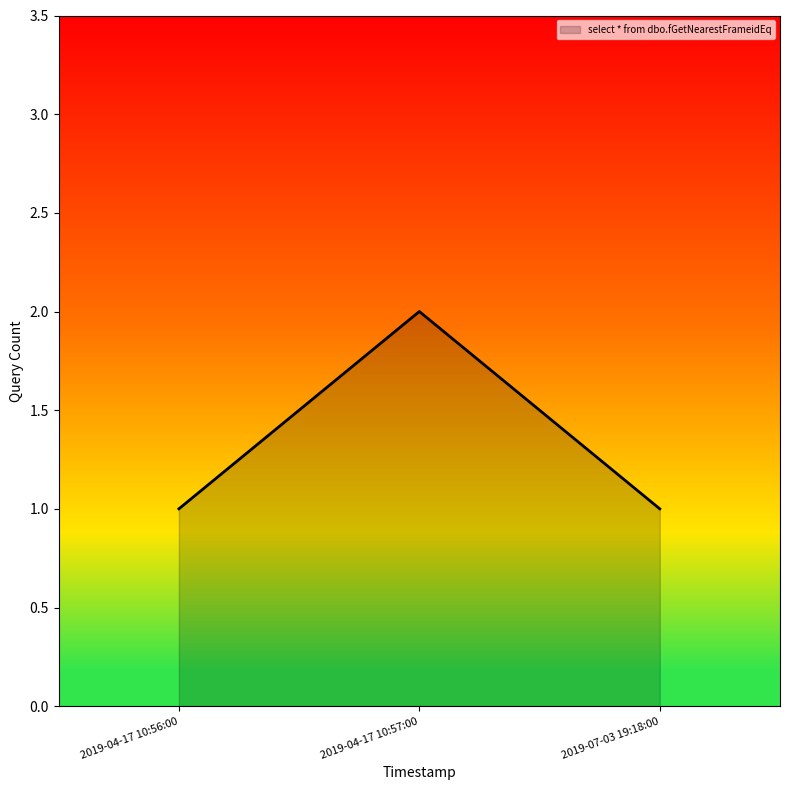

The value at 2019-04-17 10:57:00 is 3. True or false?

False